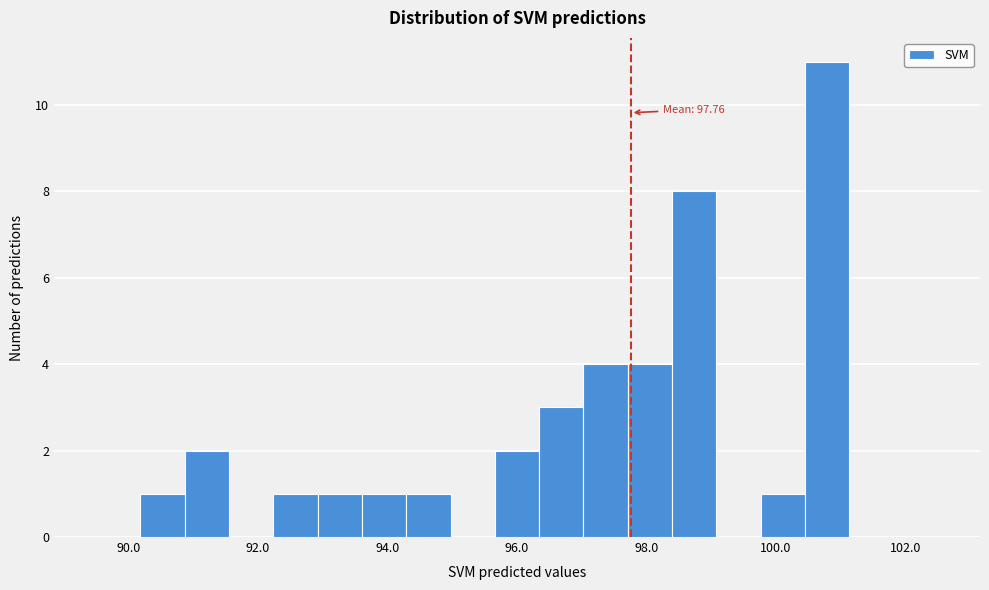

Read against the x-axis, roughly where is the centre of the tallest bar?

100.8